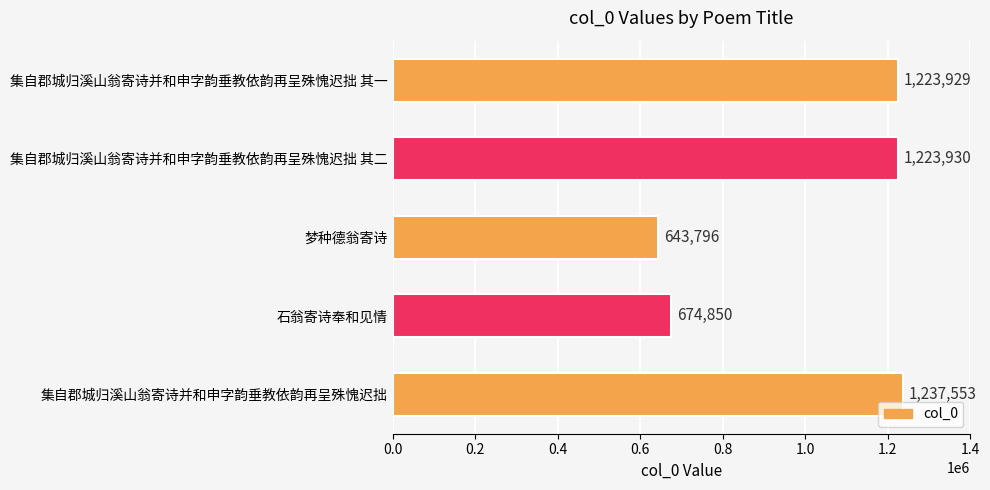

List the labels in order of value, largest first.

集自郡城归溪山翁寄诗并和申字韵垂教依韵再呈殊愧迟拙, 集自郡城归溪山翁寄诗并和申字韵垂教依韵再呈殊愧迟拙 其二, 集自郡城归溪山翁寄诗并和申字韵垂教依韵再呈殊愧迟拙 其一, 石翁寄诗奉和见情, 梦种德翁寄诗